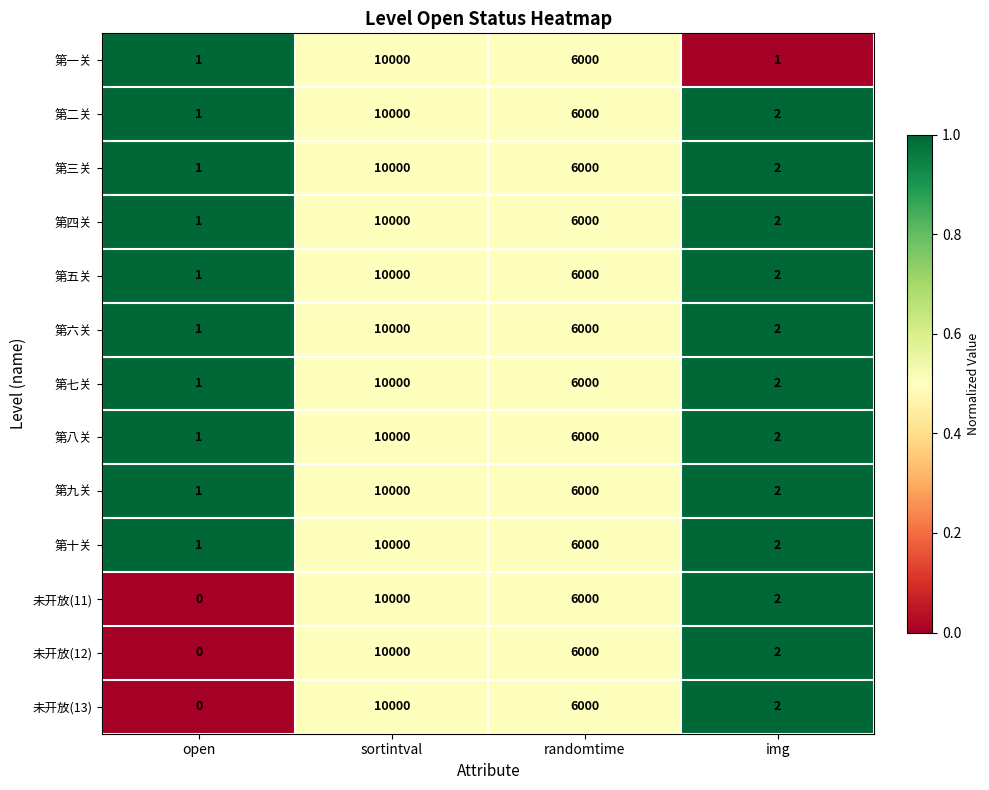

What is the spread (max minus min) of values at img?

1